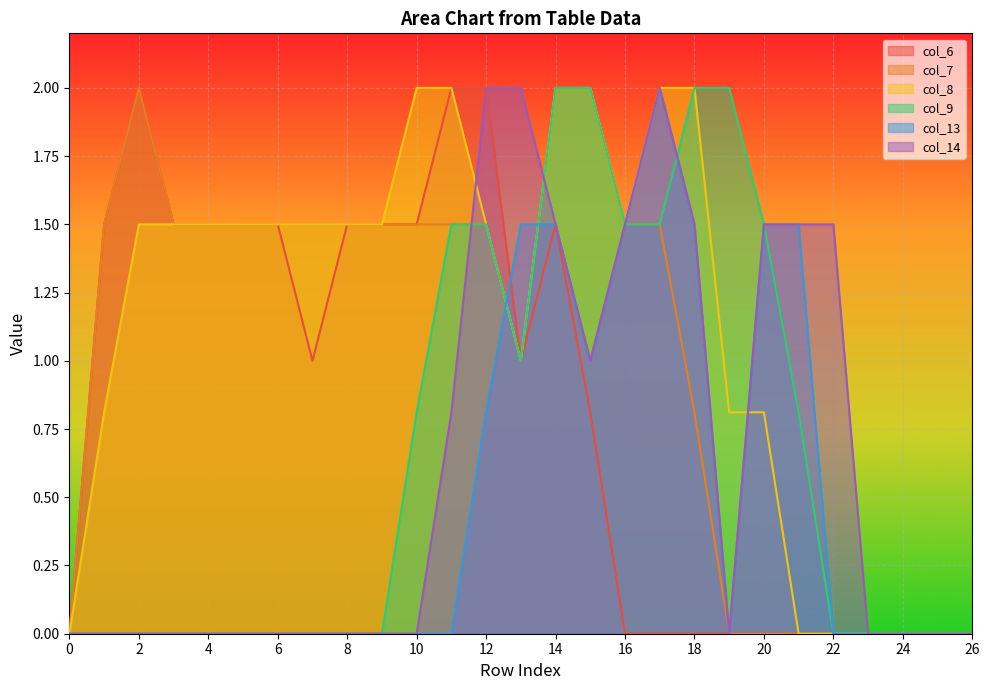

True or false: col_7 has more than 0 interior local peaks.

True